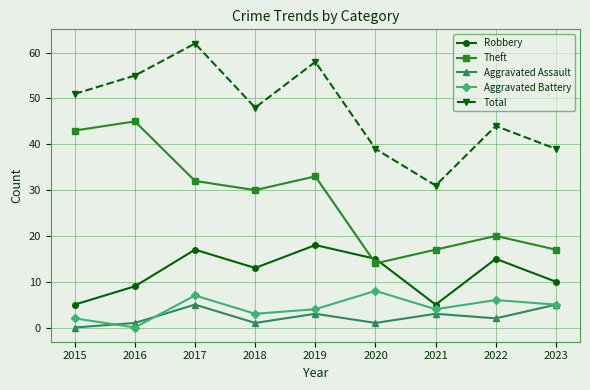

What is the difference between the second highest and second lowest values in the Theft series?

26